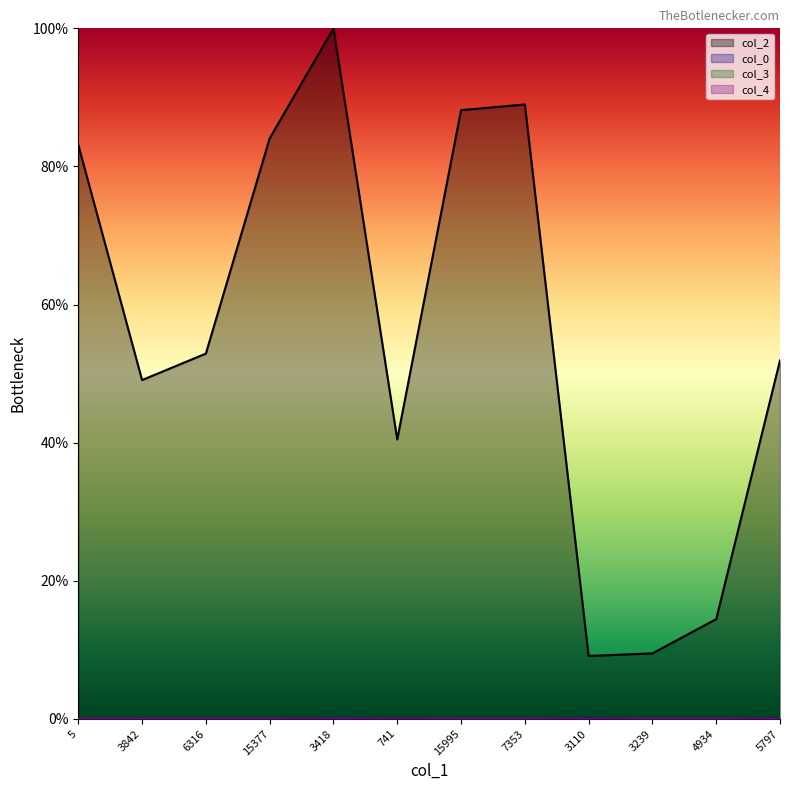

Rank the series at 3418 from lowest to highest value.

col_3, col_4, col_0, col_2